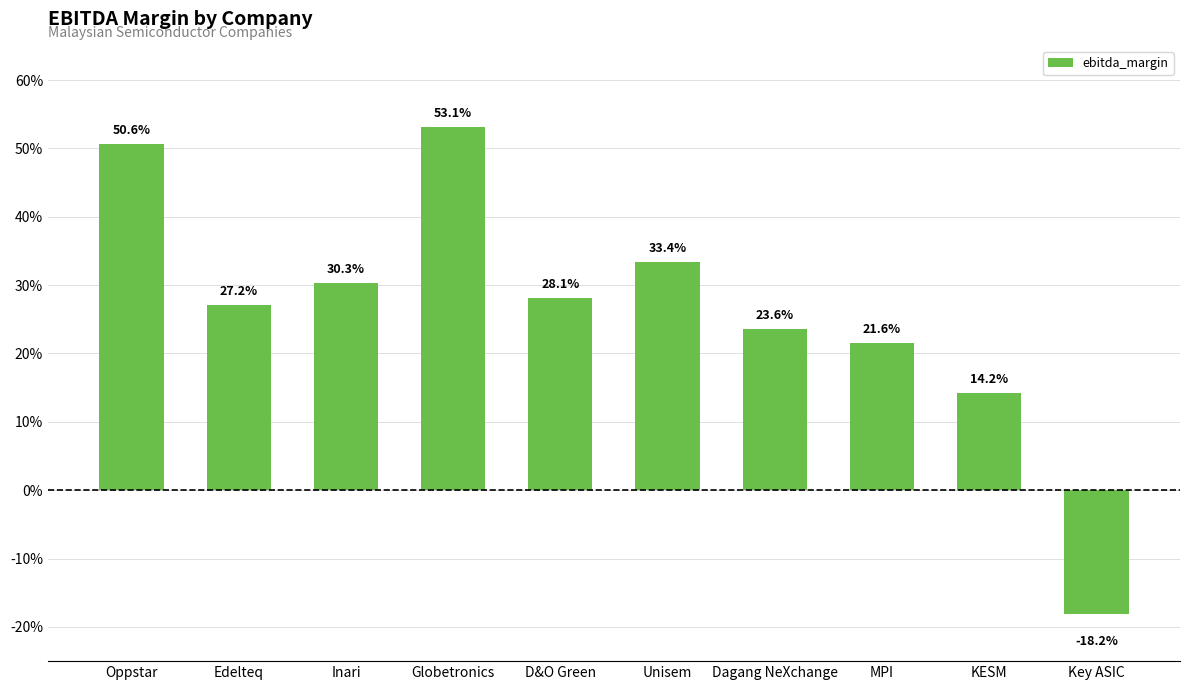

What position from the left is Inari?

3